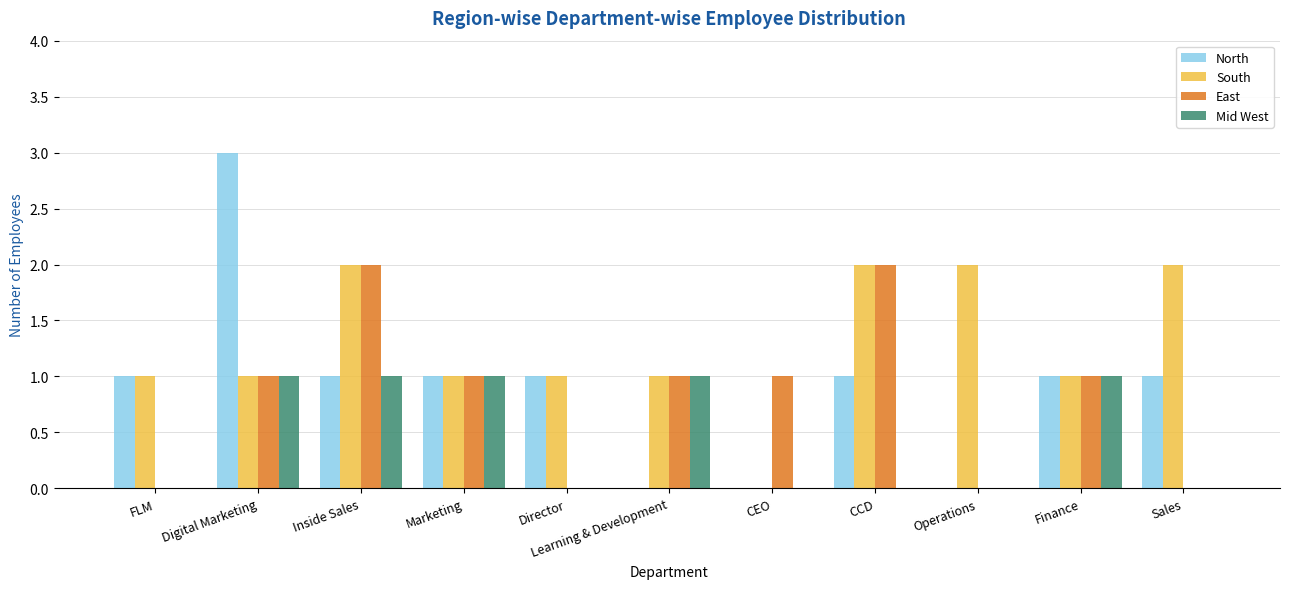

What are all the series names shown in the legend?

North, South, East, Mid West